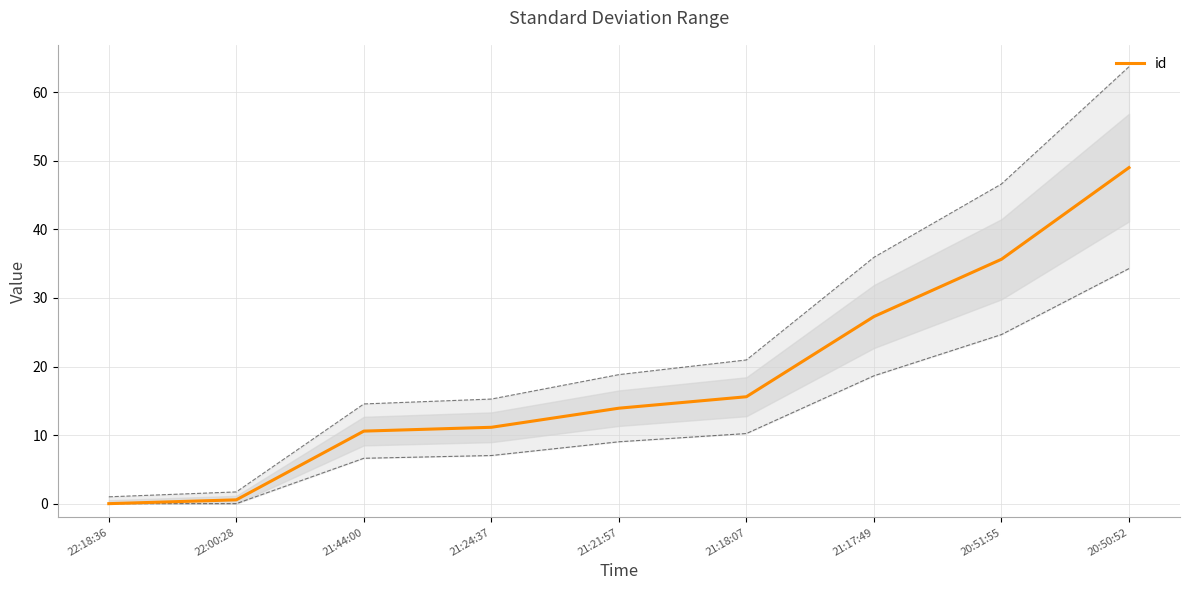

How many lines are shown in the chart?

1